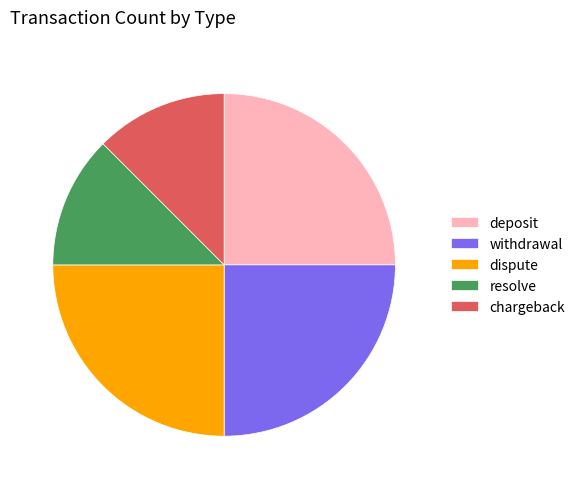

Count the number of slices in the pie.

5